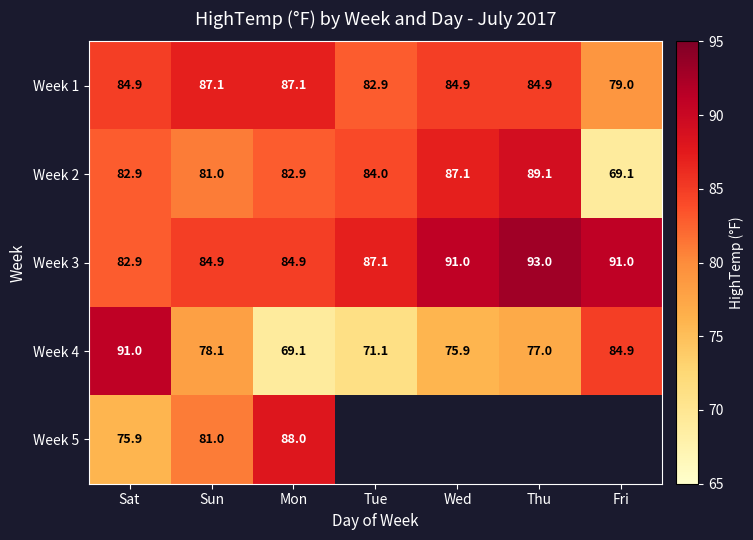

What is the maximum value for Week 4?

91.0